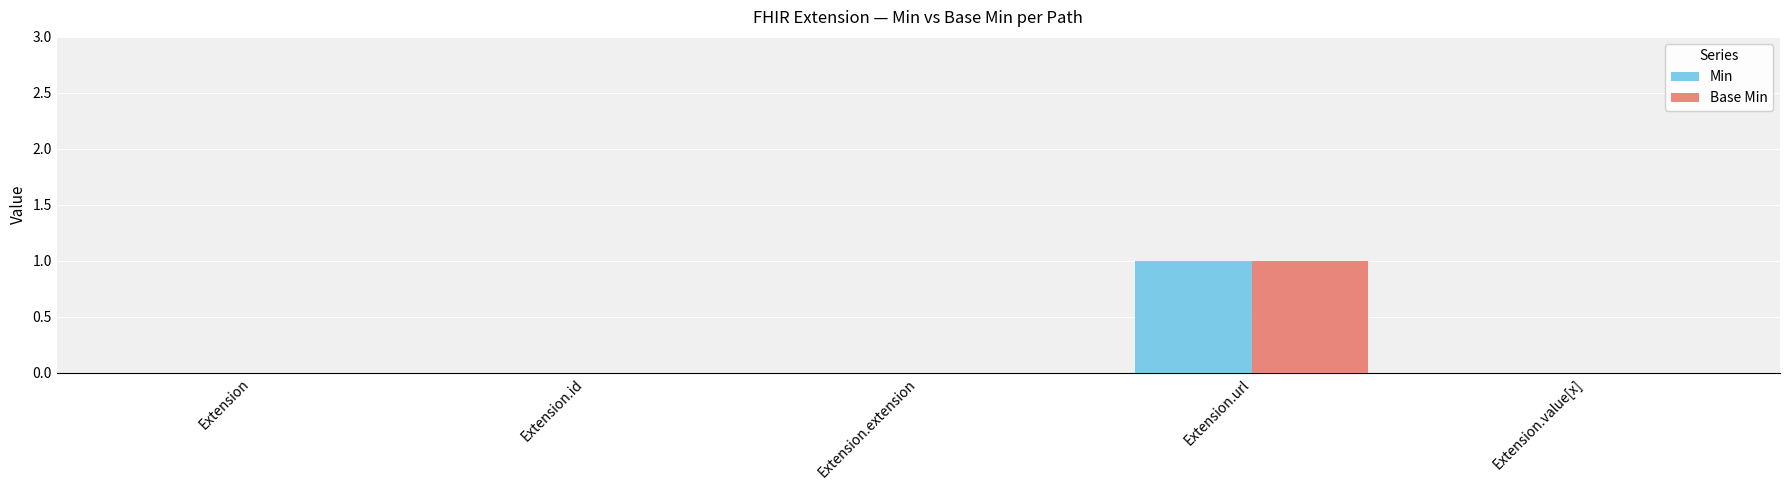

The value of Min at Extension.url is 2. True or false?

False